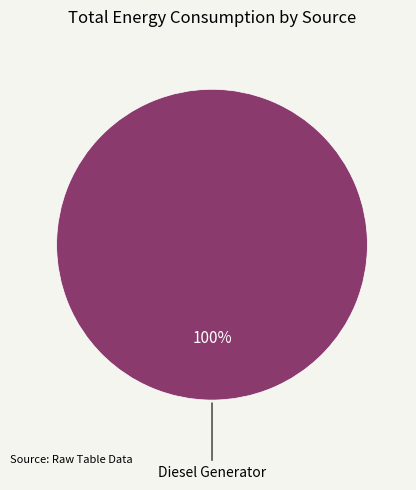

Is there any slice that represents more than half of the pie?

Yes